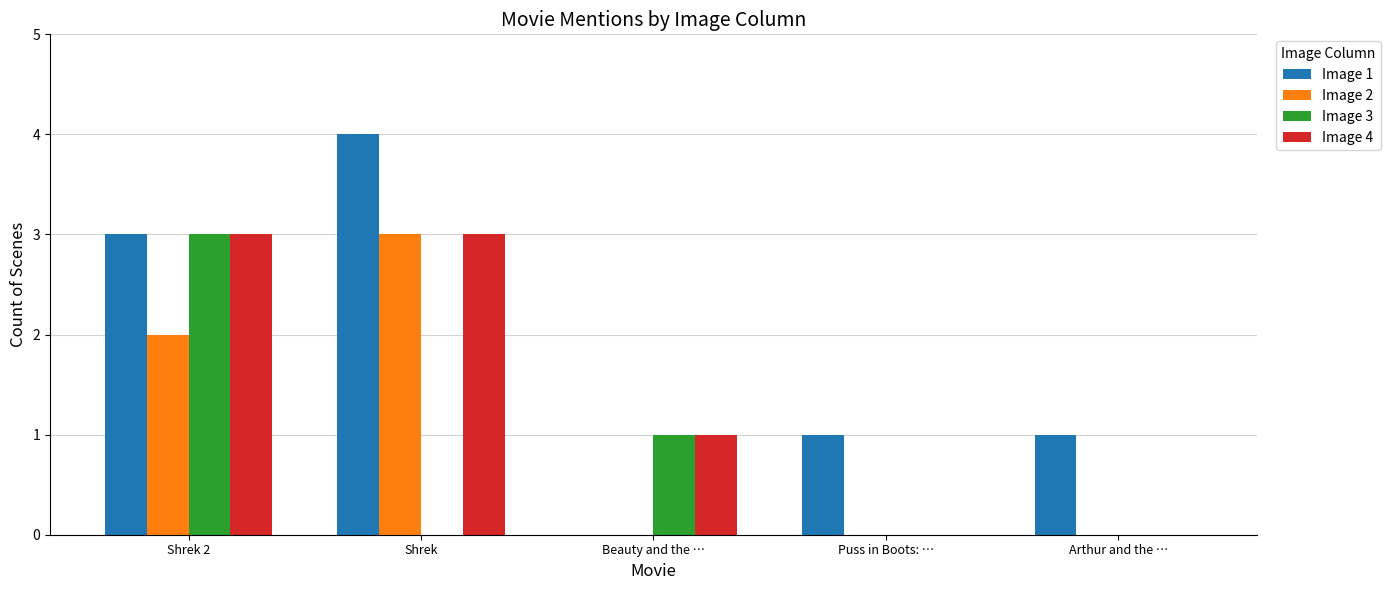

Reading right to left, extract all data points from this chart.

Image 1: 1	1	0	4	3
Image 2: 0	0	0	3	2
Image 3: 0	0	1	0	3
Image 4: 0	0	1	3	3